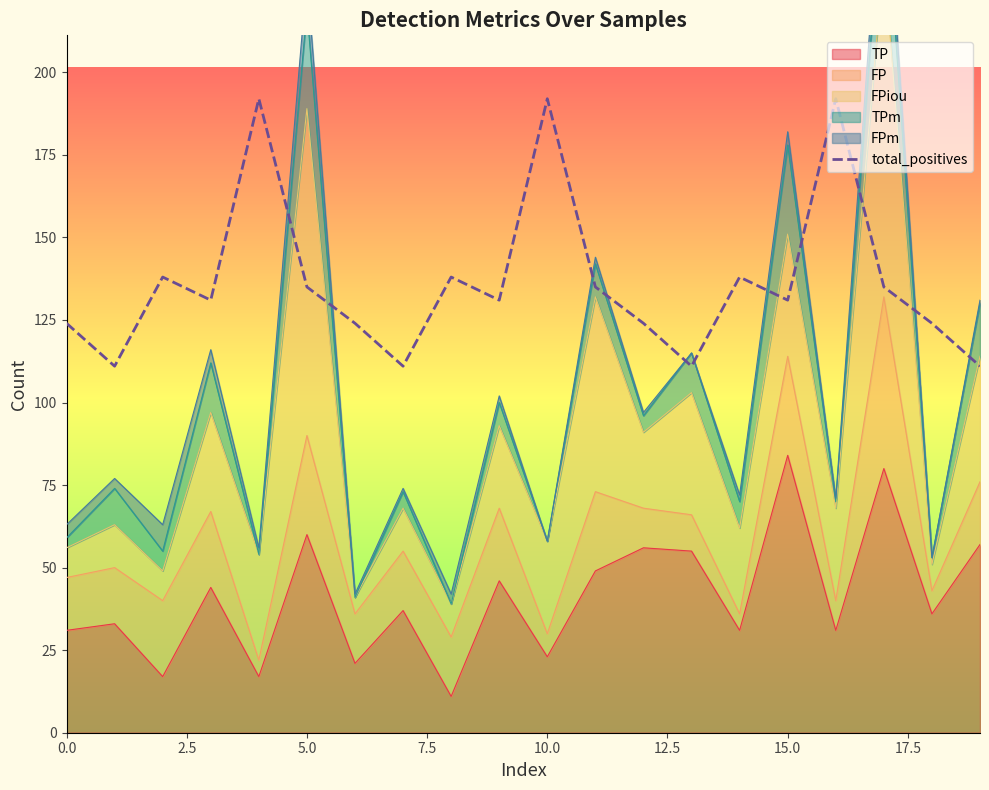

Which has a higher value, 15 or 17.5?

15